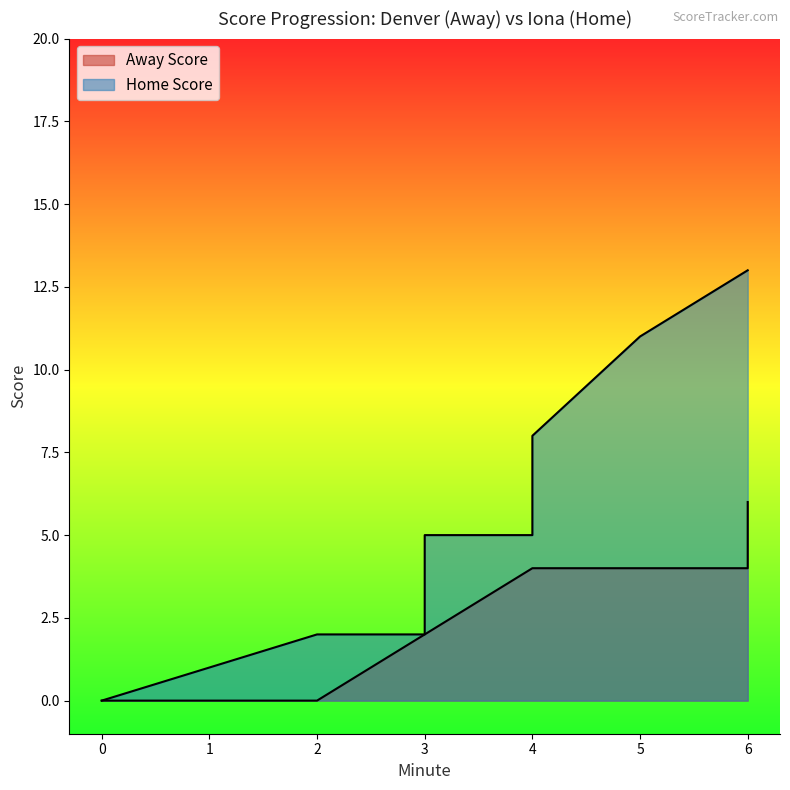

How many lines are shown in the chart?

2